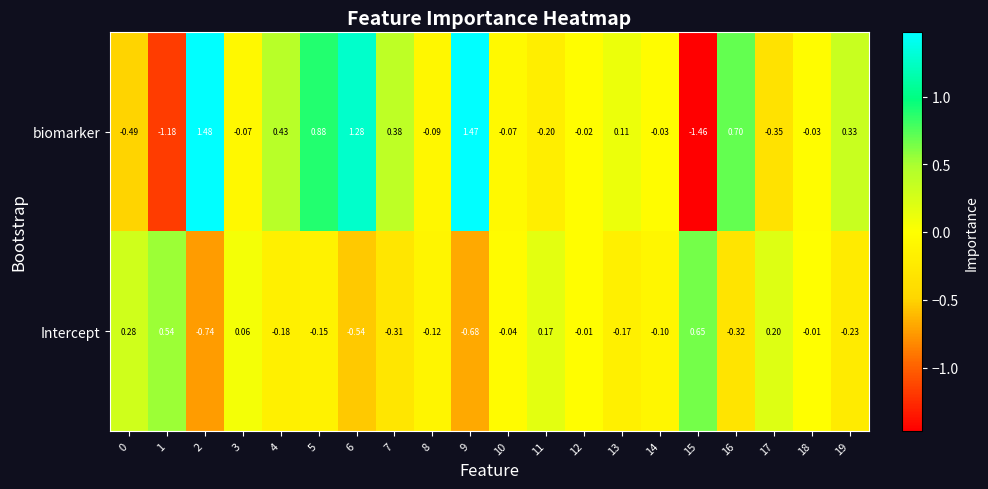

Rank the series by their average value, from highest to lowest.

biomarker, Intercept